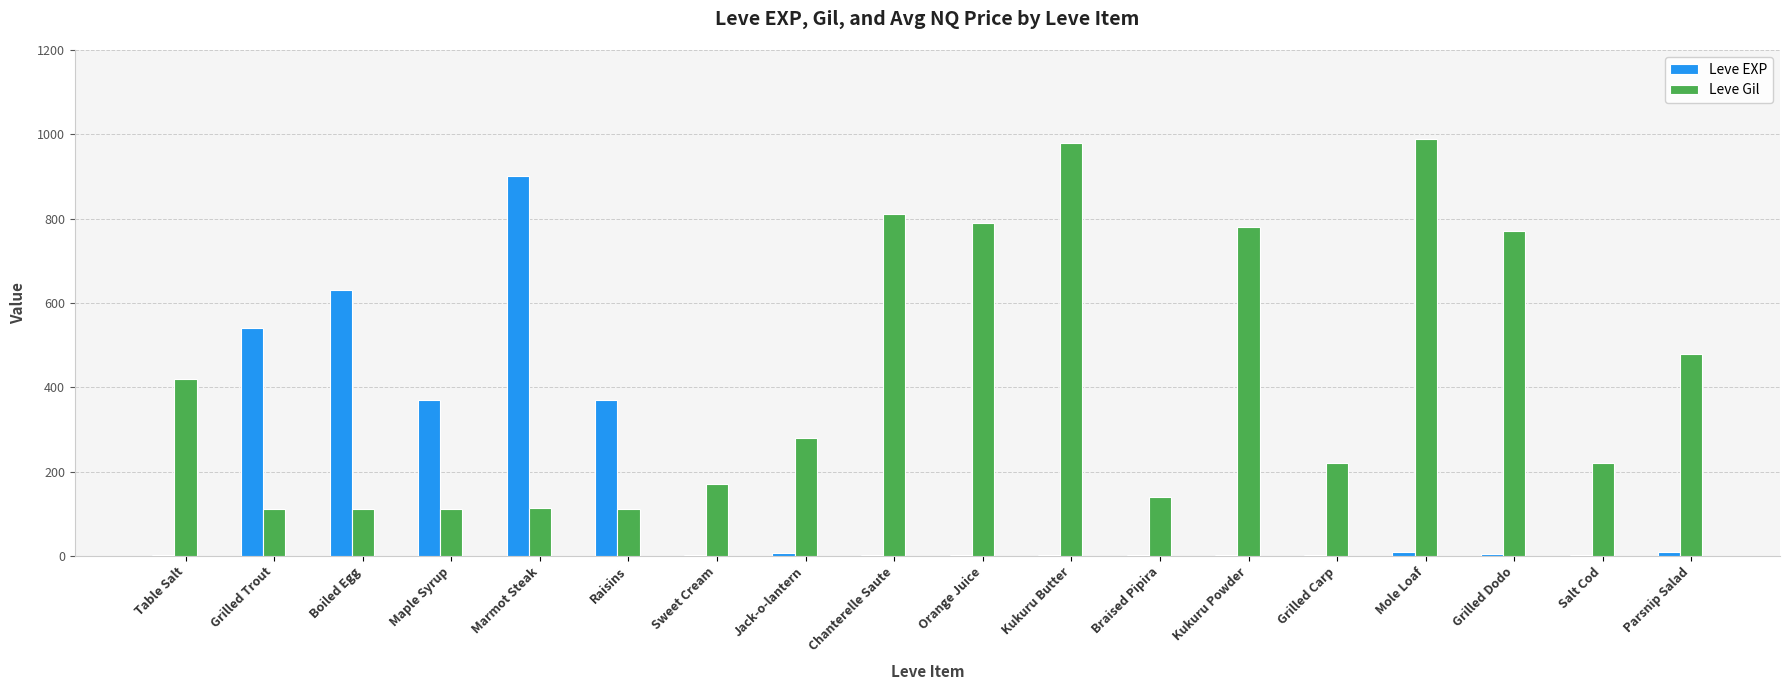

What is the greatest value displayed?

990